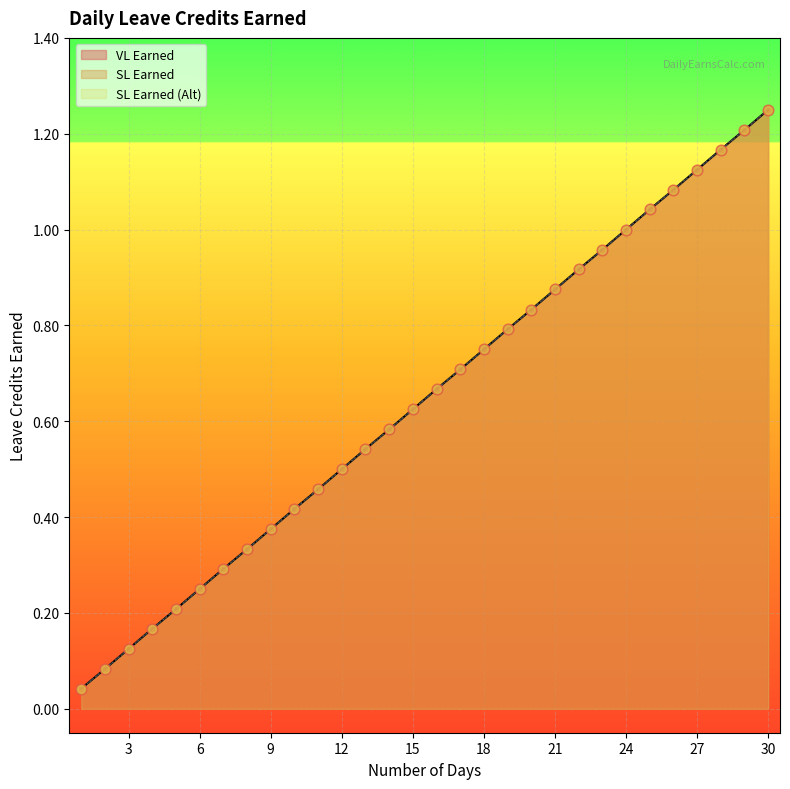

At how many categories does at least one series exceed 1?

6